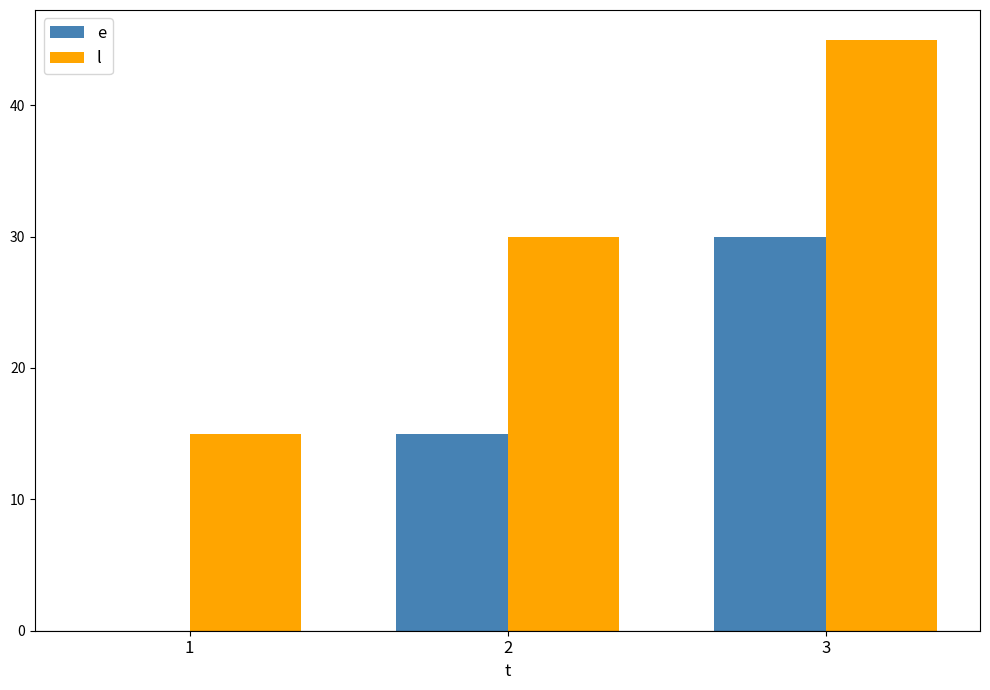

Reading right to left, list all the values displayed in this chart.

e: 3=30	2=15	1=0
l: 3=45	2=30	1=15